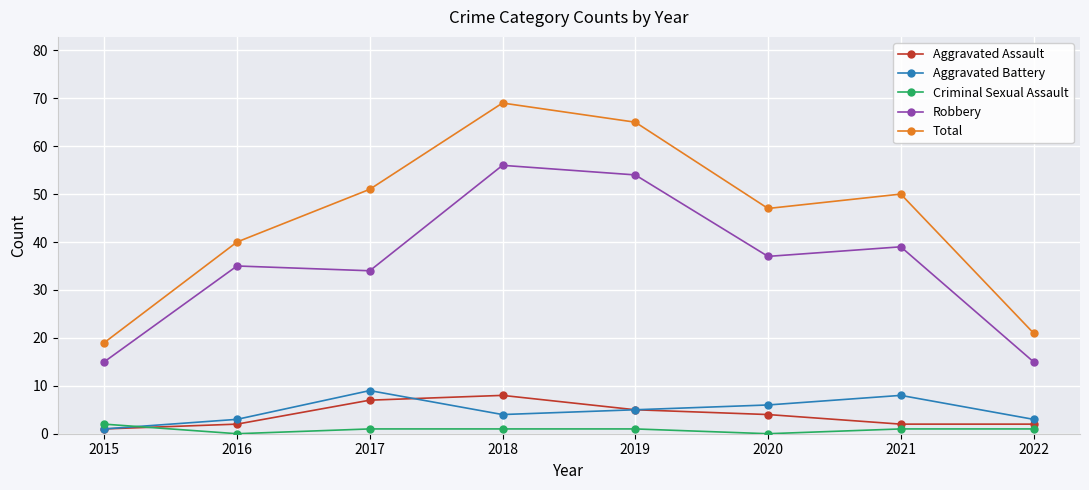

What is the average value of the Aggravated Assault series?

4